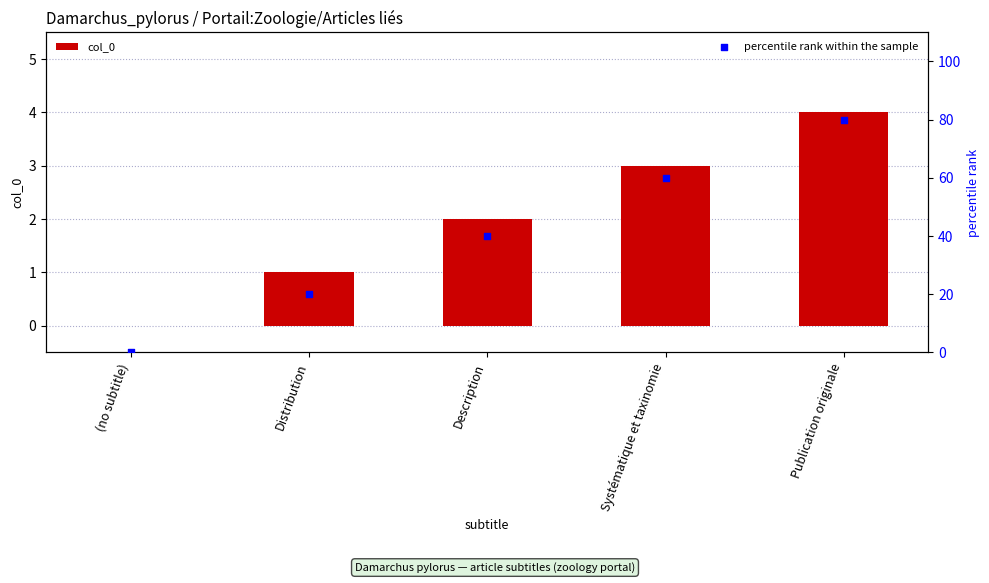

What is the total value across all series at Distribution?

21